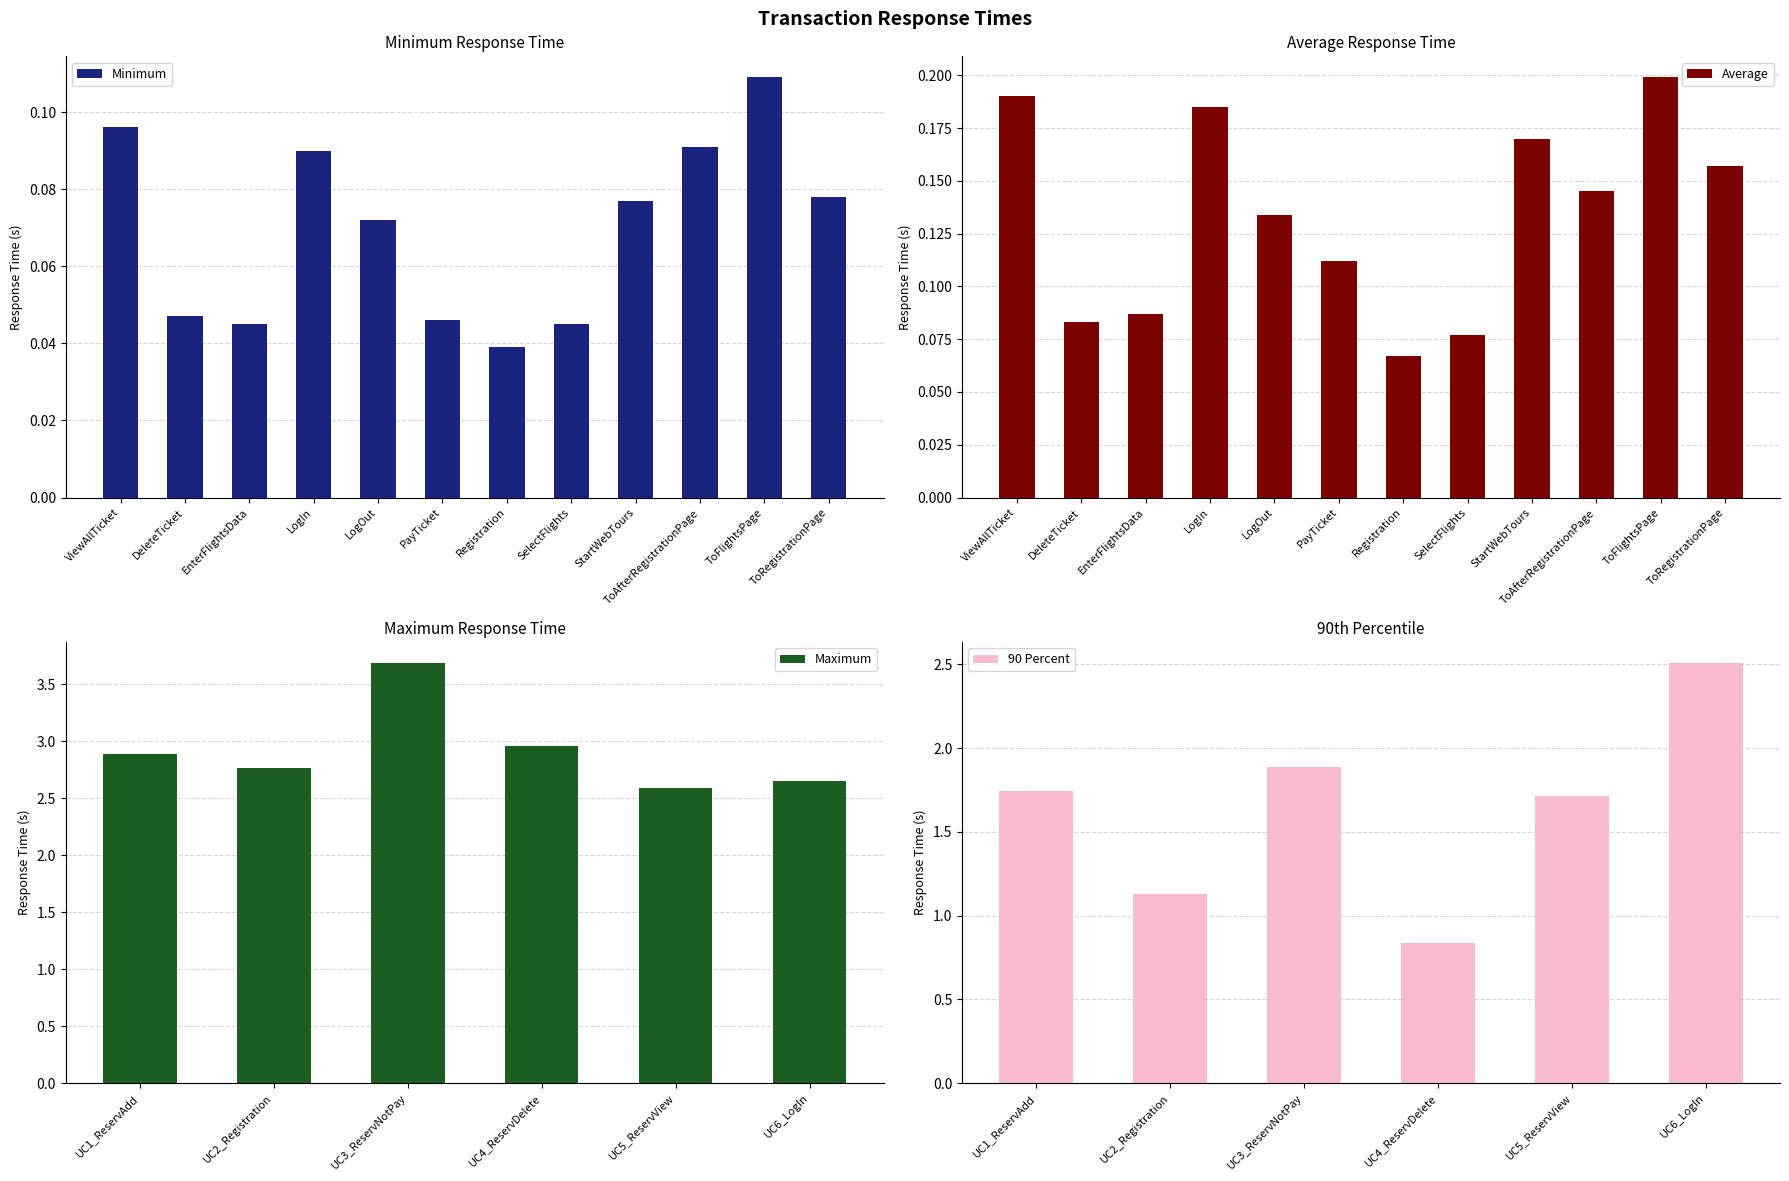

Where is Minimum nearest to the value 0?

Registration